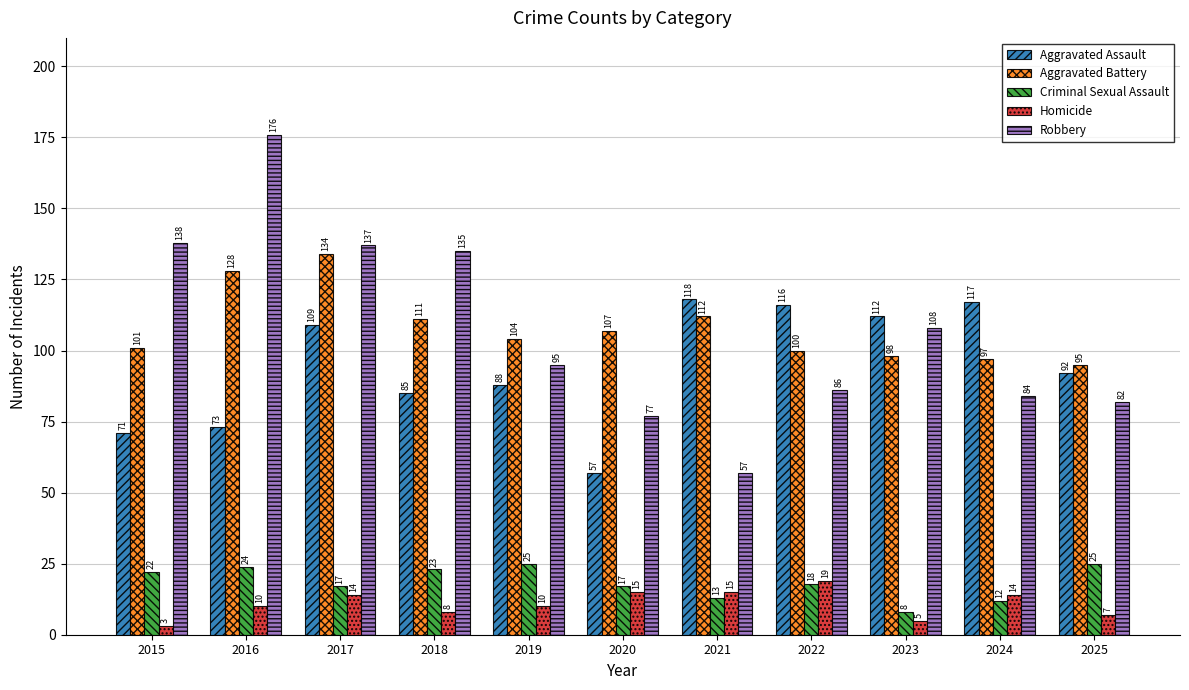

Which series has the widest spread of values?

Robbery